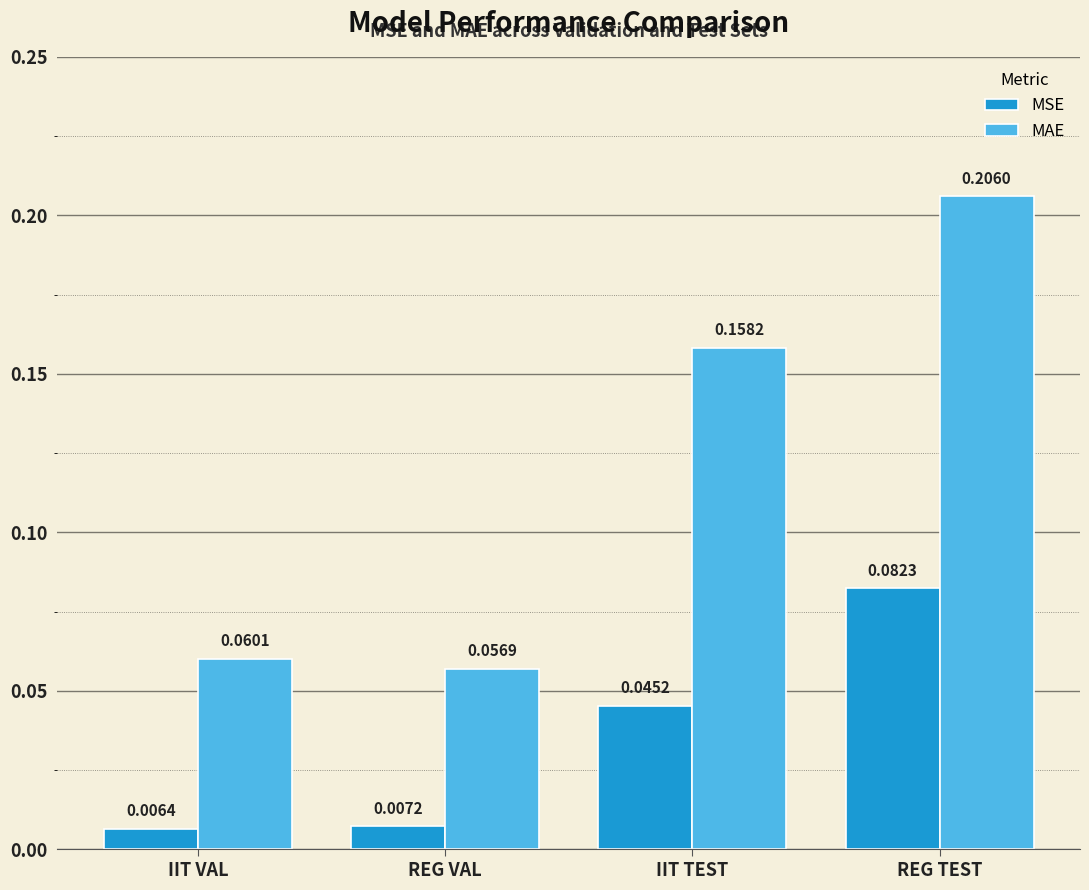

At REG VAL, list the series in order from smallest to largest.

MSE, MAE